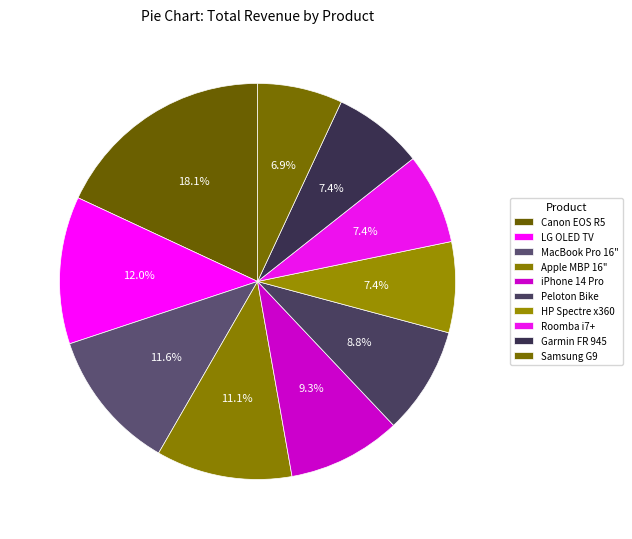

How many segments does this pie chart have?

10